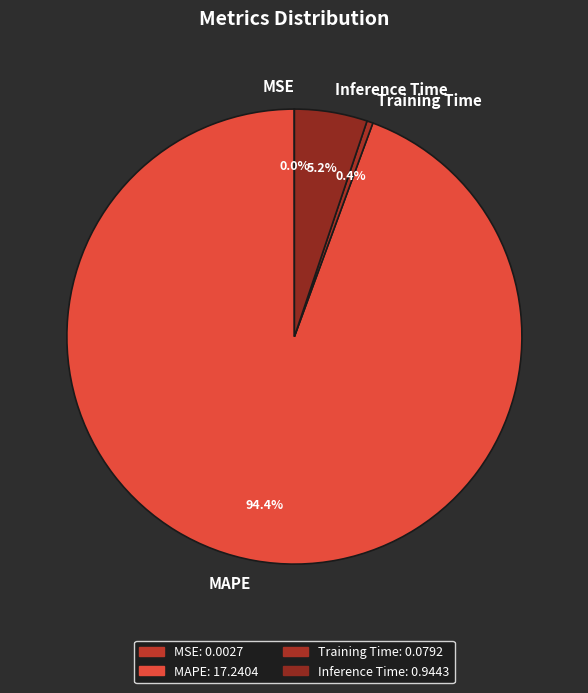

Which has a higher value, Inference Time or Training Time?

Inference Time